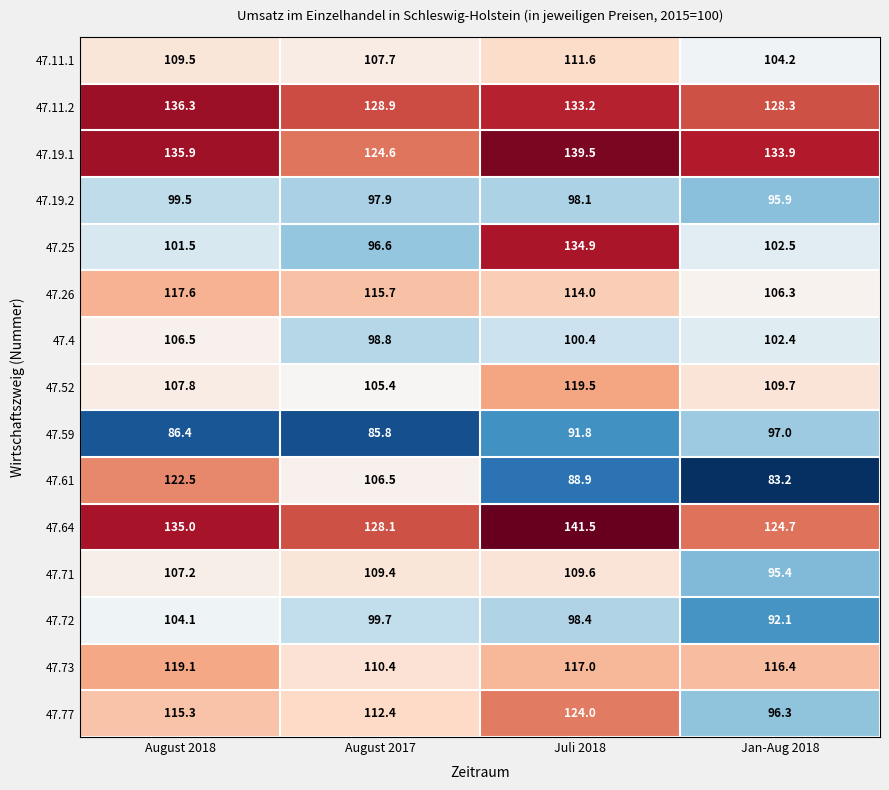

What is the smallest value displayed?

83.2